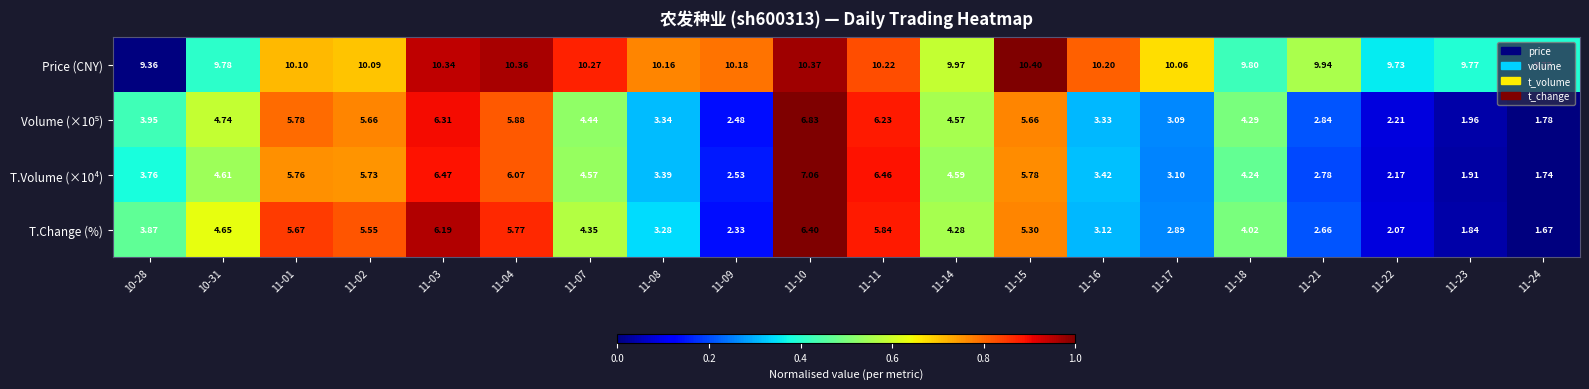

Between 11-02 and 11-17, which series saw the biggest shift?

T.Change (%)